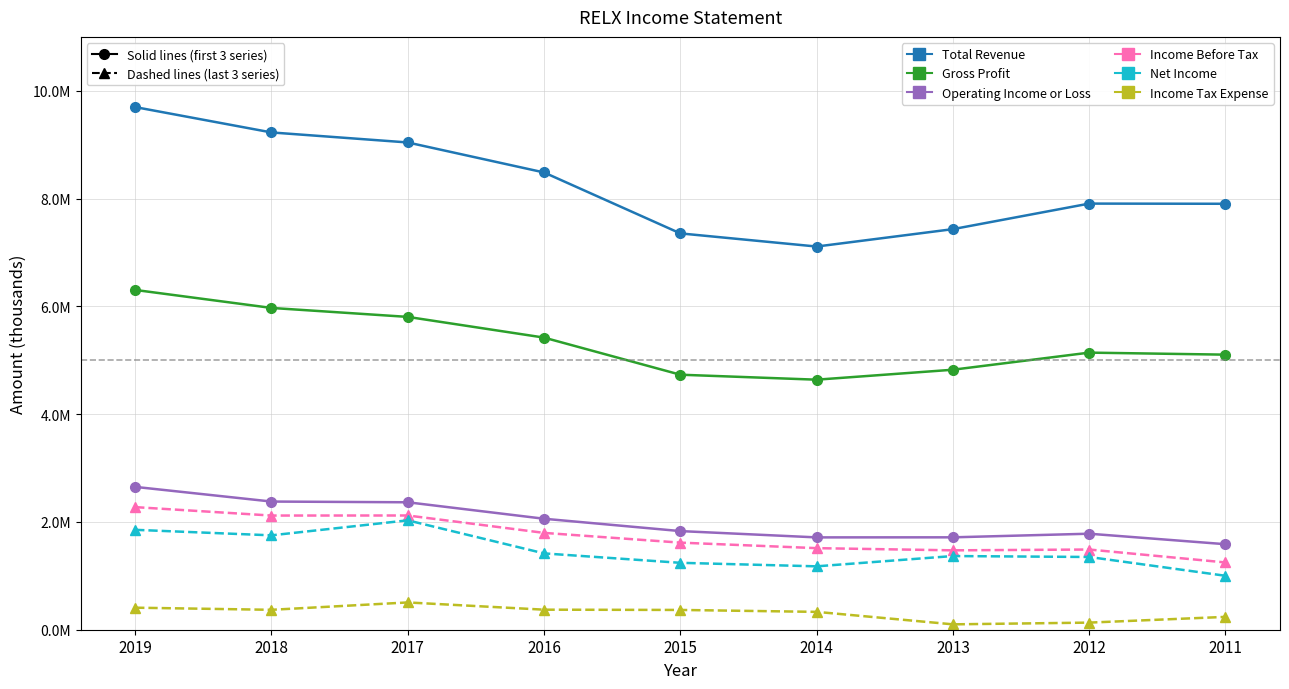

True or false: Income Before Tax and Income Tax Expense intersect in this chart.

False